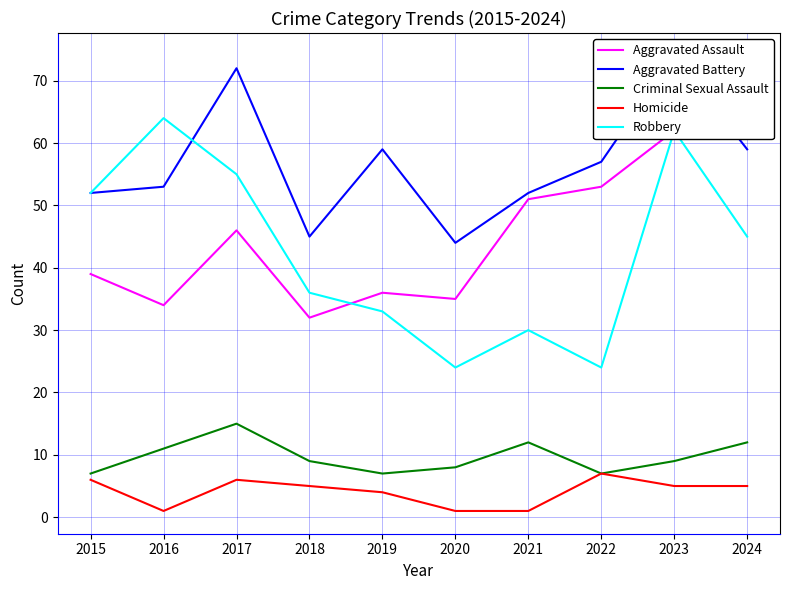

What is the average value of the Robbery series?

42